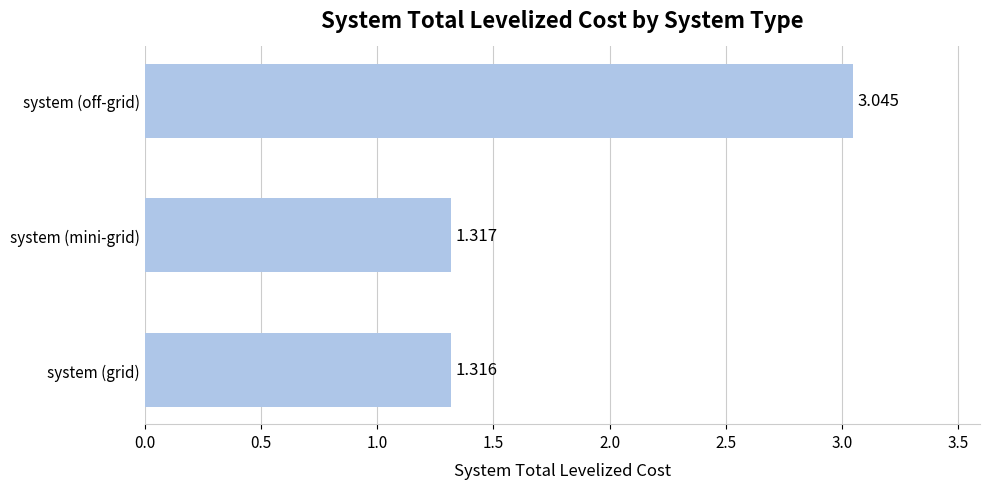

Are the bars grouped side by side (vs. stacked)?

No